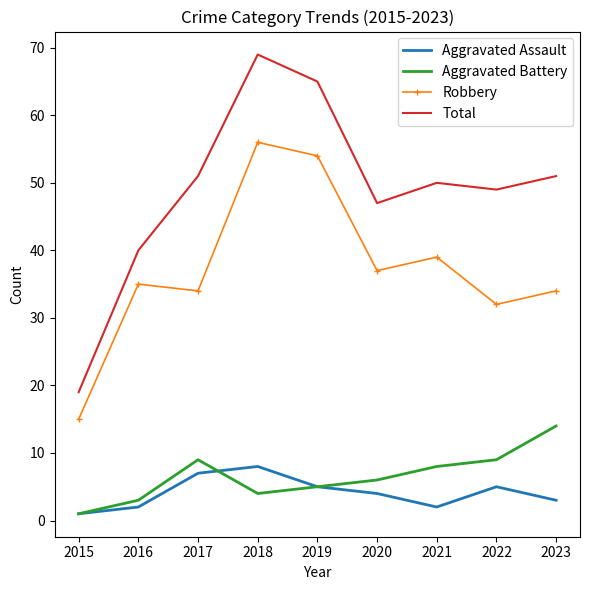

At how many categories does at least one series exceed 3?

9